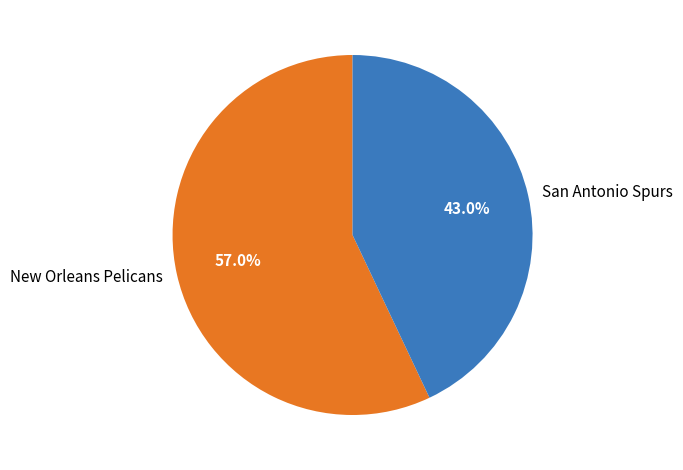

Count the number of slices in the pie.

2